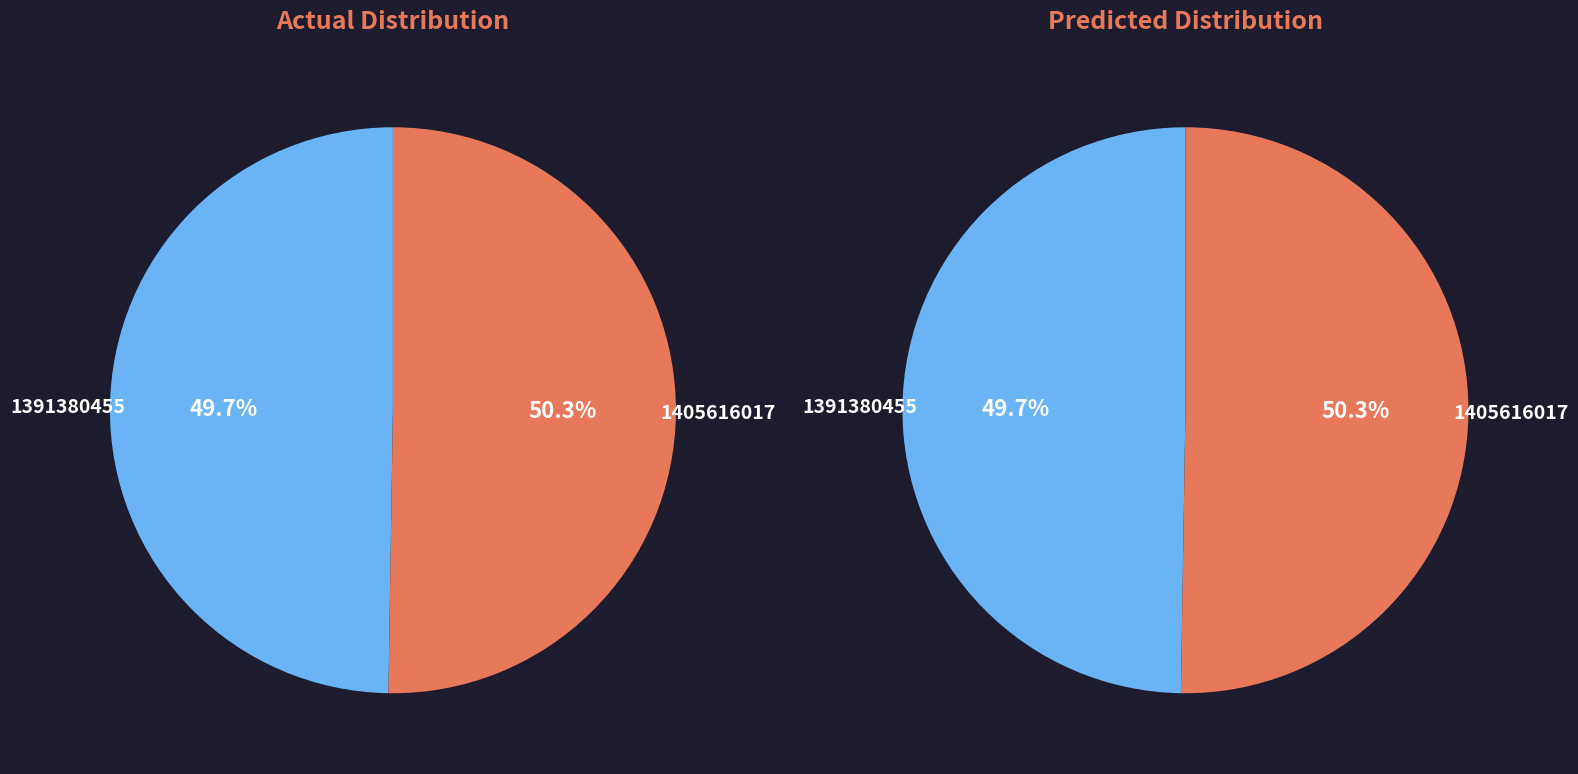

Rank the categories by value from lowest to highest.

1391380455, 1405616017